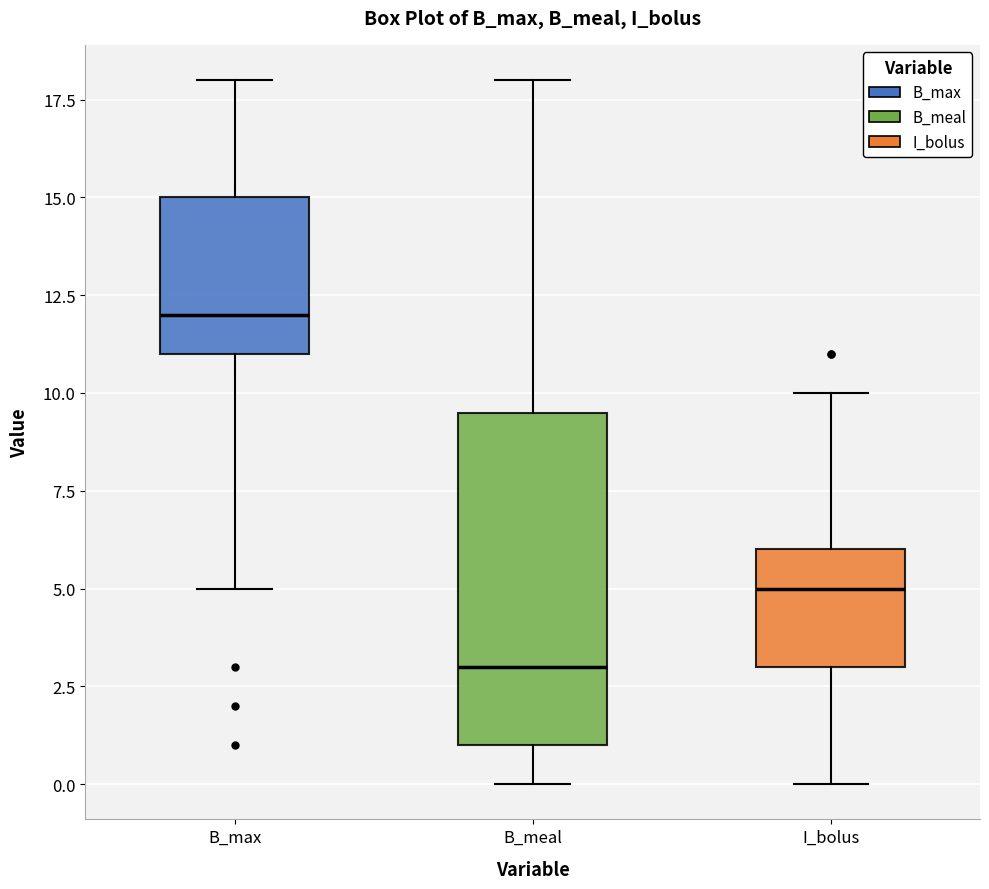

Reading left to right, read every box against the y-axis: the position of its median line, the range the box covers, and the ends of its whiskers. The values are not printed on the chart, so give them approximately, as read against the axis.

B_max: median 12.0, box 11.0 to 15.0, whiskers 5.0 to 18.0
B_meal: median 3.0, box 1.0 to 9.5, whiskers 0.0 to 18.0
I_bolus: median 5.0, box 3.0 to 6.0, whiskers 0.0 to 10.0